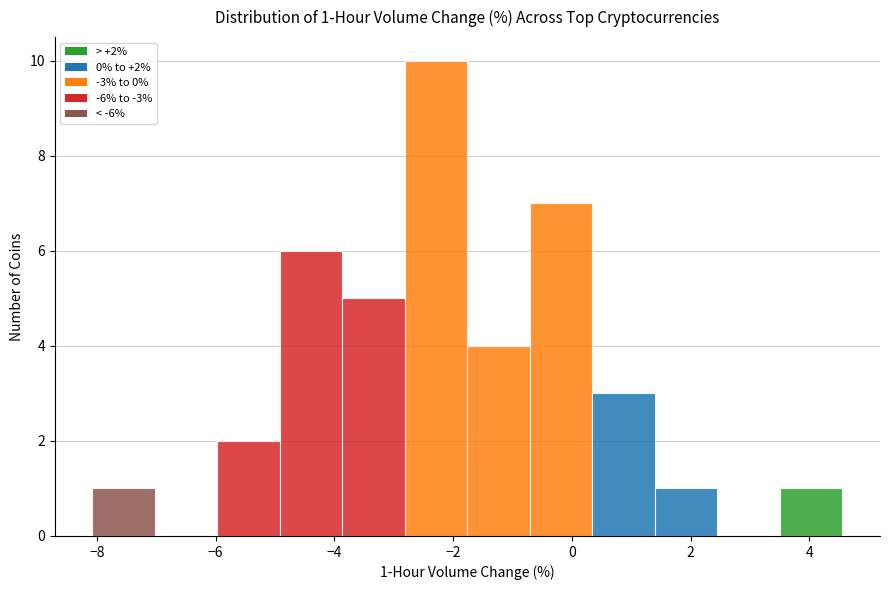

Over which range of the x-axis is the bar tallest?

-2.8 to -1.8